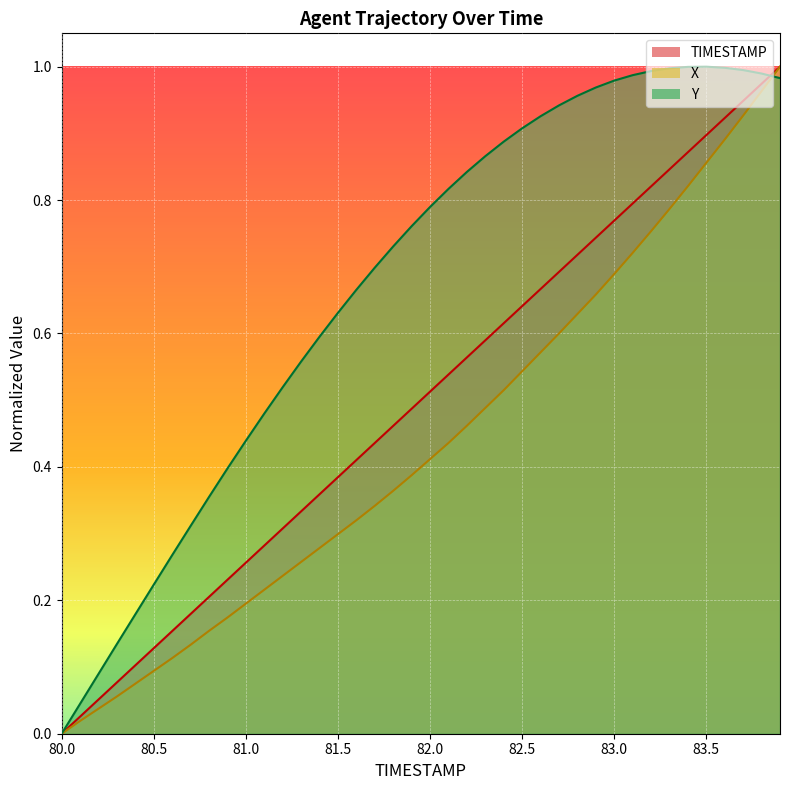

What is the difference between the Y values at 82.2 and 82.7?

0.1